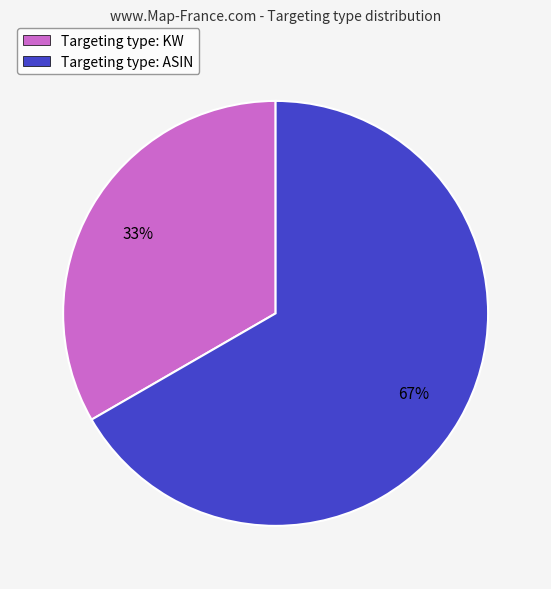

How many segments does this pie chart have?

2